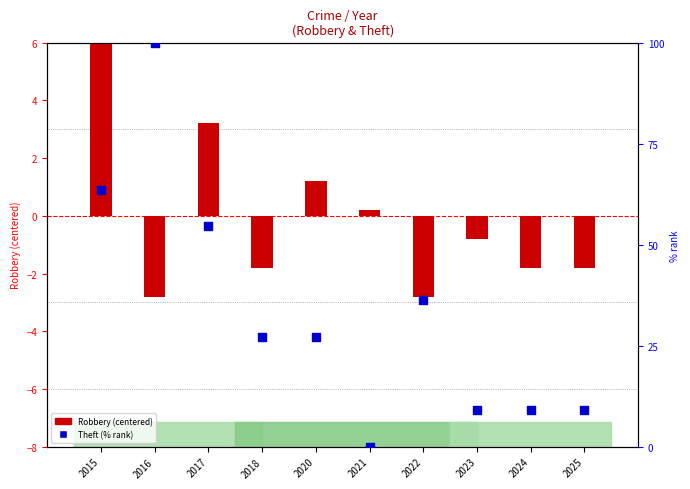

What is the total value across all series at 2015?

70.8